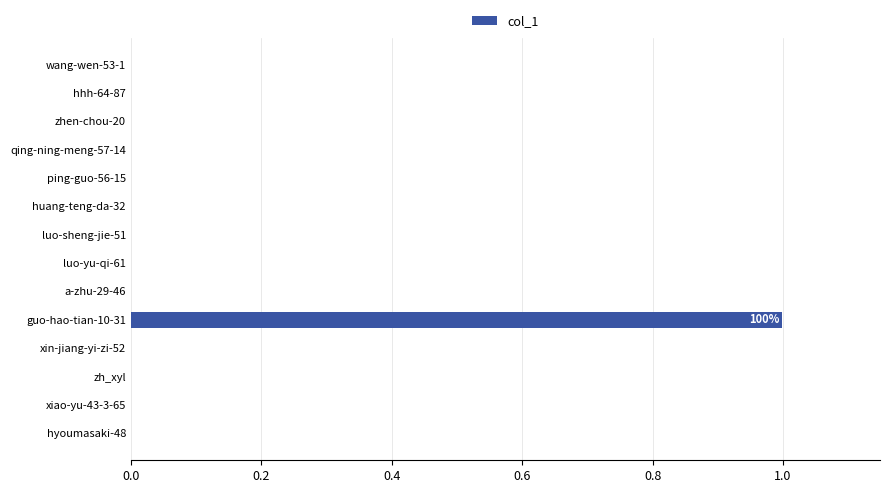

True or false: the data shows 0.0 at hhh-64-87.

True